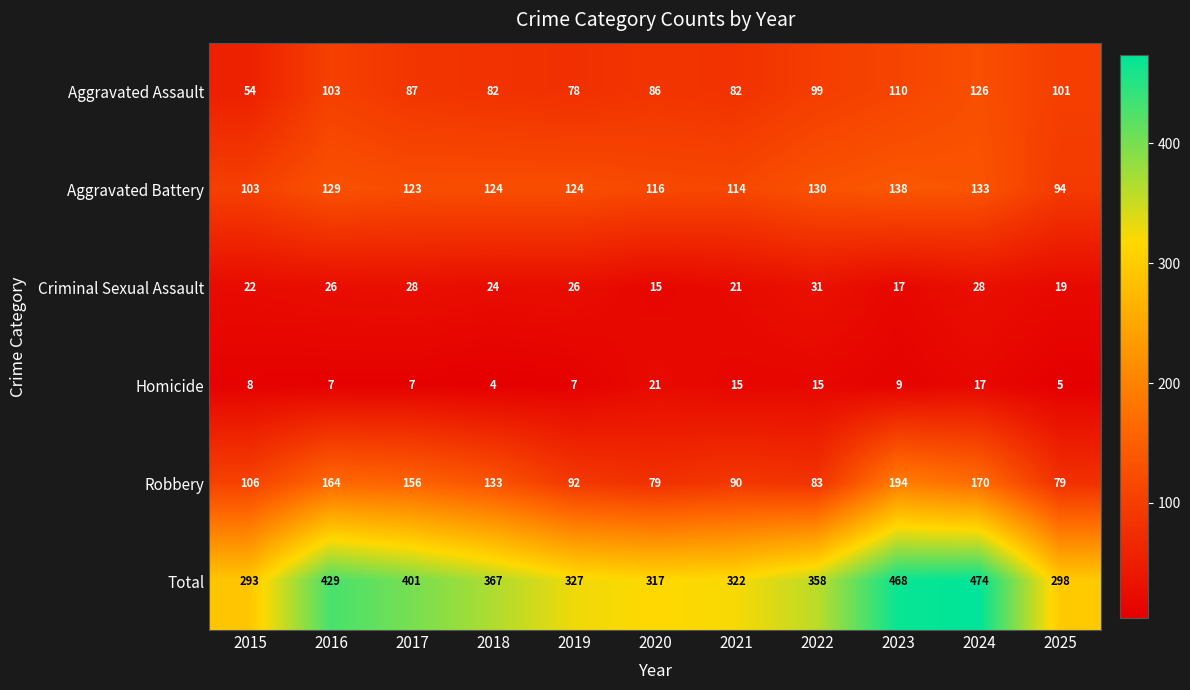

Is it true that Total equals 322 at 2021?

True